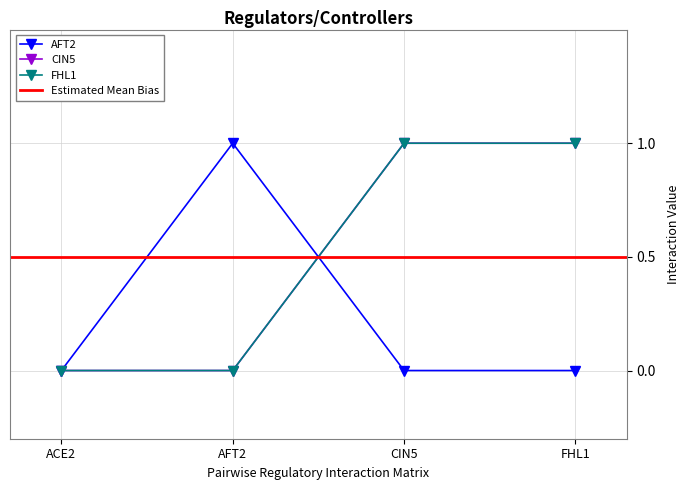

How many times do AFT2 and FHL1 cross each other?

1